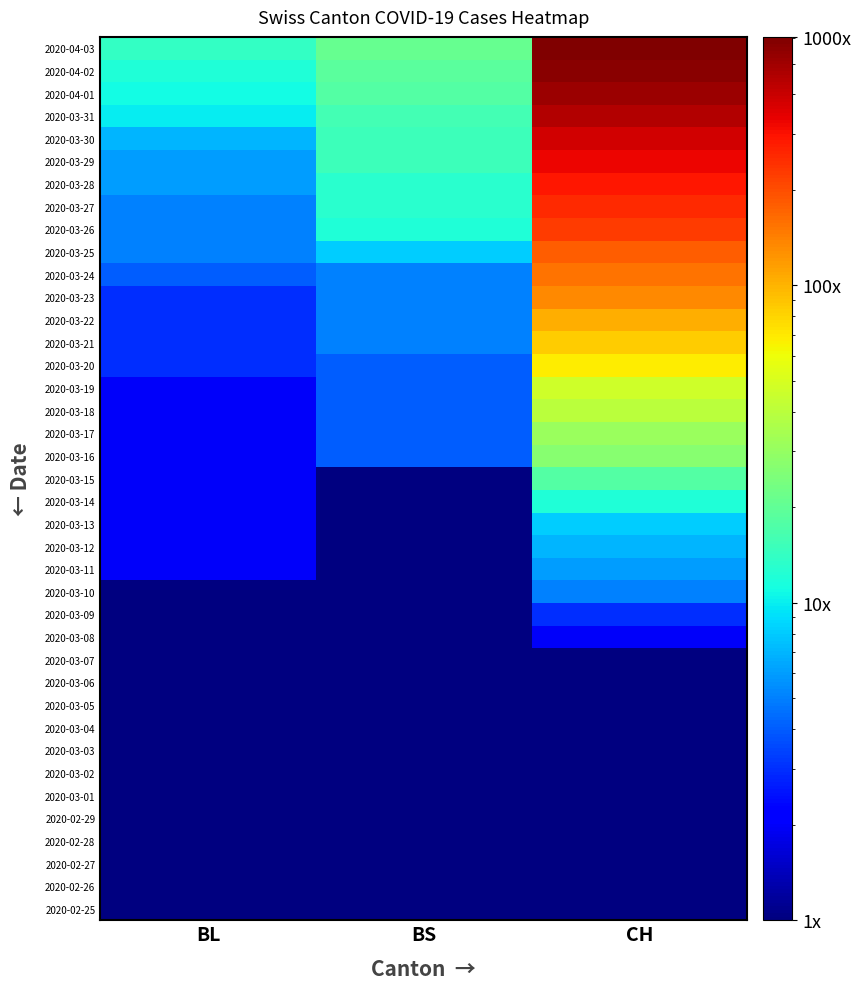

What is the smallest value displayed?

0.1